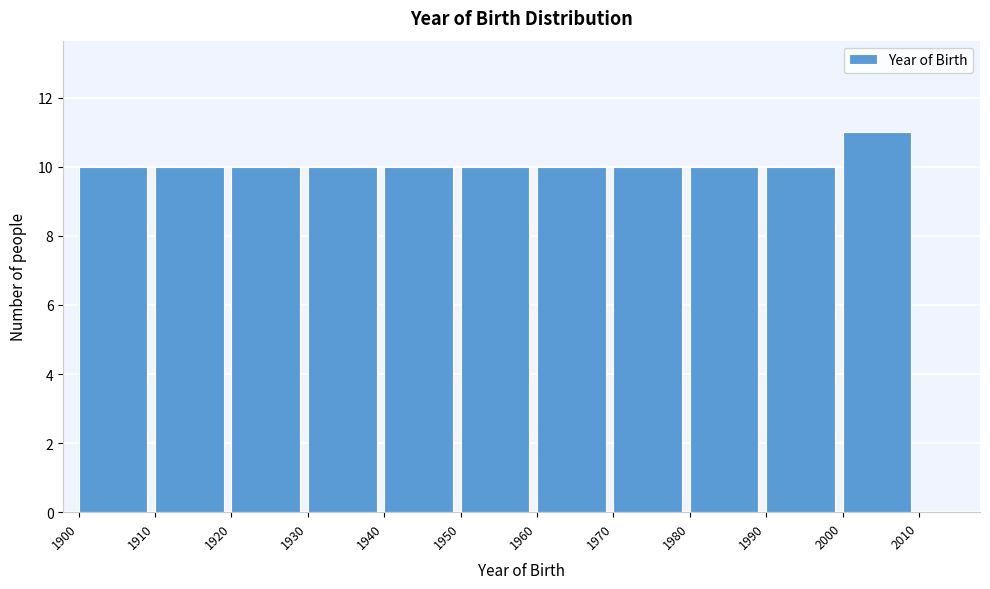

Reading left to right, list every bar in this chart as the range it spans on the x-axis followed by its height. The values are not printed on the chart, so give them approximately, as read against the axis.

1900 to 1910: 10
1910 to 1920: 10
1920 to 1930: 10
1930 to 1940: 10
1940 to 1950: 10
1950 to 1960: 10
1960 to 1970: 10
1970 to 1980: 10
1980 to 1990: 10
1990 to 2000: 10
2000 to 2010: 11